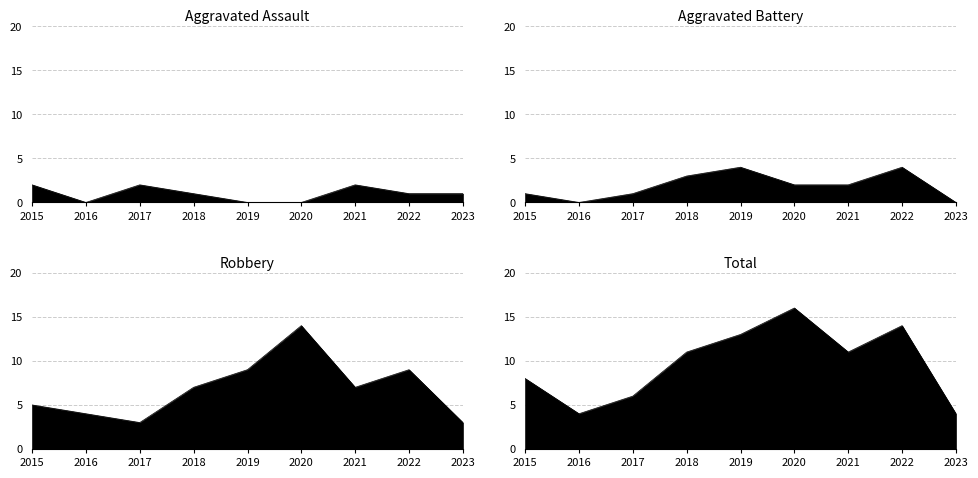

Reading left to right, transcribe all the data shown in this chart.

Aggravated Assault: 2015=2	2016=0	2017=2	2018=1	2019=0	2020=0	2021=2	2022=1	2023=1
Aggravated Battery: 2015=1	2016=0	2017=1	2018=3	2019=4	2020=2	2021=2	2022=4	2023=0
Robbery: 2015=5	2016=4	2017=3	2018=7	2019=9	2020=14	2021=7	2022=9	2023=3
Total: 2015=8	2016=4	2017=6	2018=11	2019=13	2020=16	2021=11	2022=14	2023=4